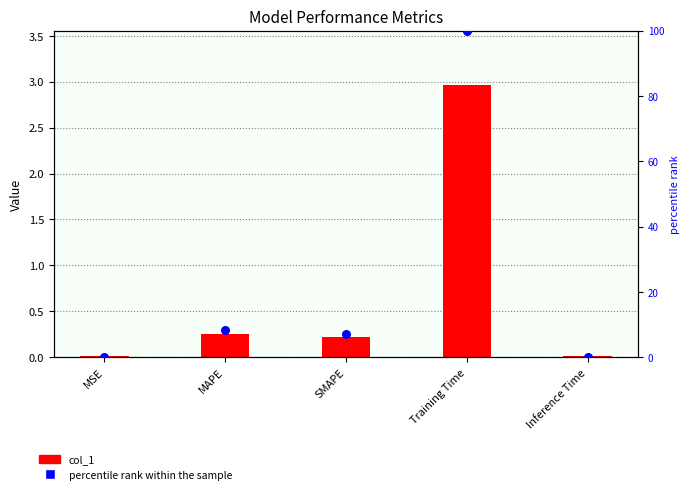

At which category is the sum across all series the highest?

Training Time